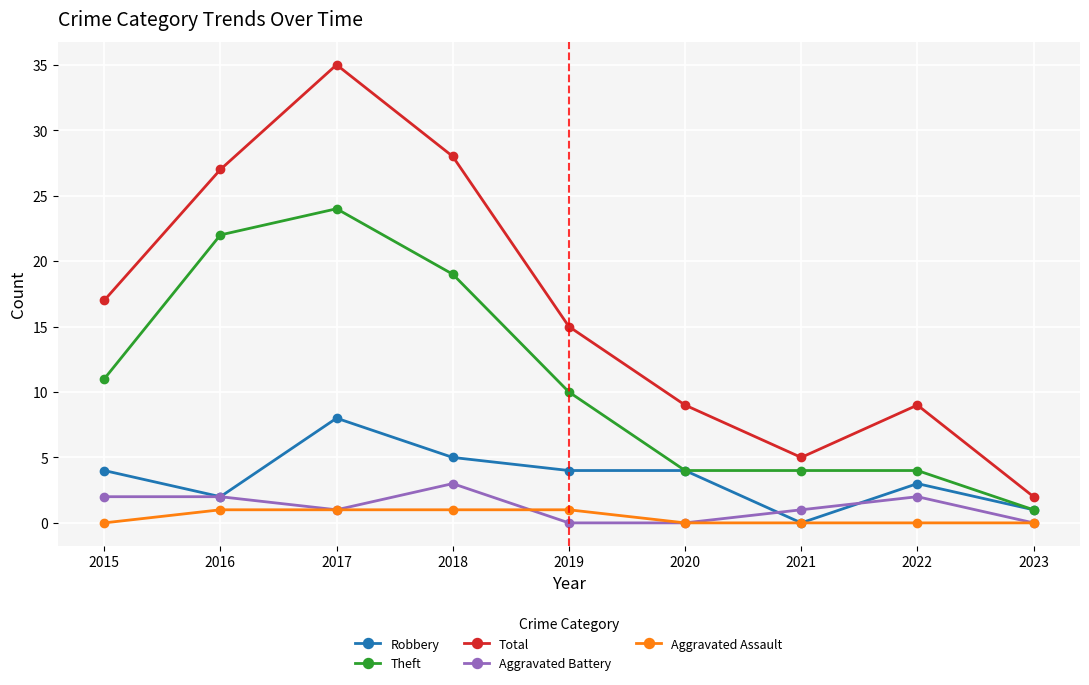

What is the sum of the Theft values at 2018 and 2016?

41